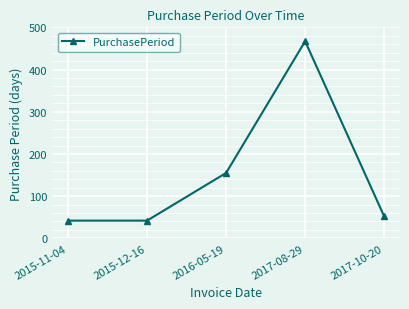

The value at 2016-05-19 is 155. True or false?

True